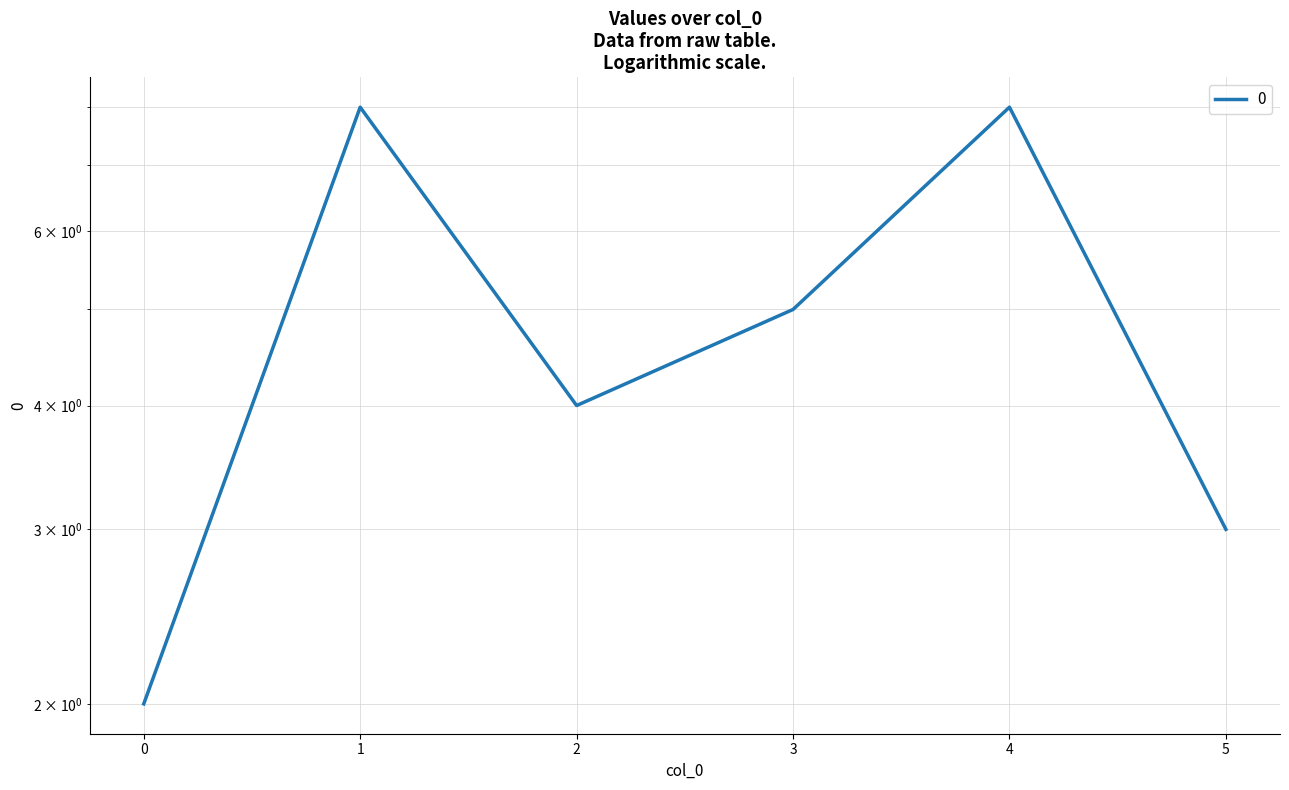

Count the values in the range 3 to 8.

5